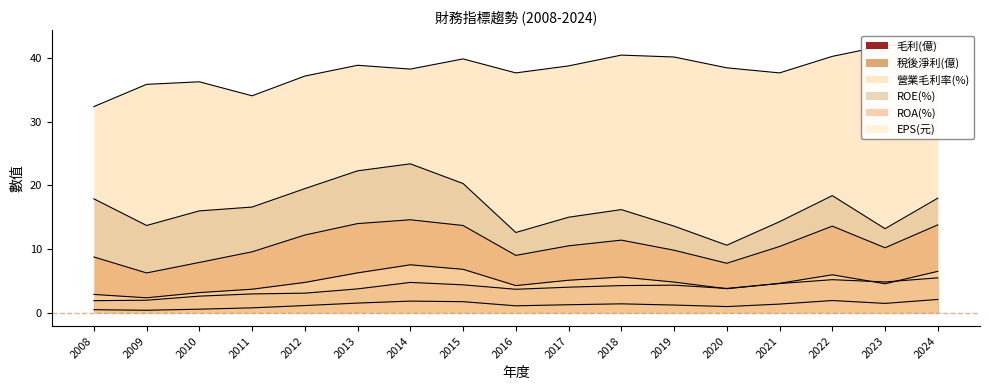

What is the value of the ROA(%) point at the 3rd from the left?

7.9